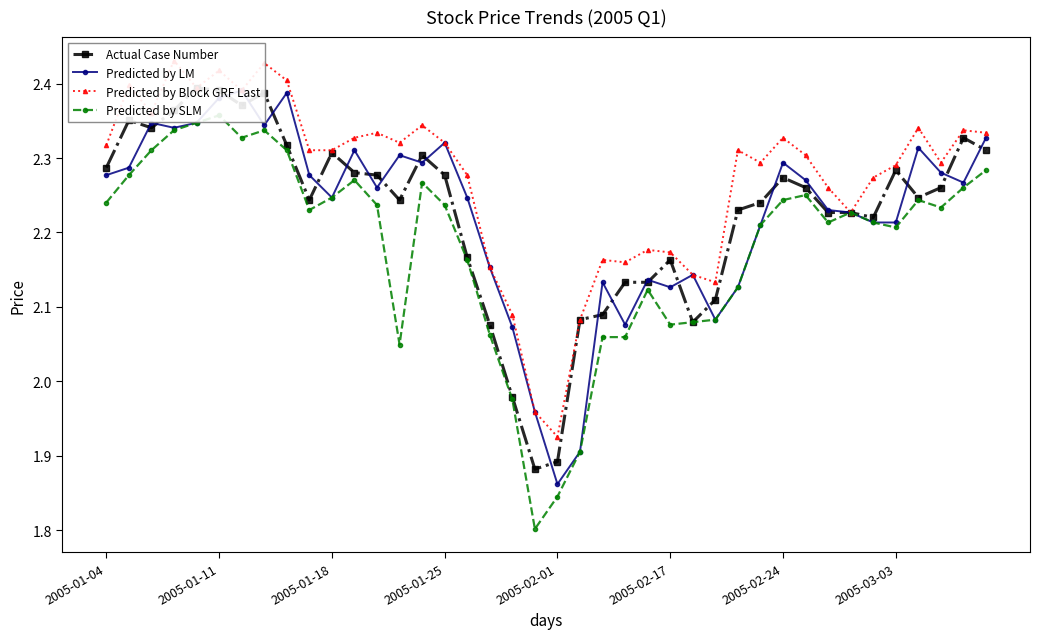

Reading right to left, what are all the values shown in this chart?

Actual Case Number: 2.3	2.3	2.3	2.2	2.3	2.2	2.2	2.2	2.3	2.3	2.2	2.2	2.1	2.1	2.2	2.1	2.1	2.1	2.1	1.9	1.9	2.0	2.1	2.2	2.3	2.3	2.2	2.3	2.3	2.3	2.2	2.3	2.4	2.4	2.4	2.4	2.4	2.3	2.4	2.3
Predicted by LM: 2.3	2.3	2.3	2.3	2.2	2.2	2.2	2.2	2.3	2.3	2.2	2.1	2.1	2.1	2.1	2.1	2.1	2.1	1.9	1.9	2.0	2.1	2.2	2.2	2.3	2.3	2.3	2.3	2.3	2.2	2.3	2.4	2.3	2.4	2.4	2.3	2.3	2.3	2.3	2.3
Predicted by Block GRF Last: 2.3	2.3	2.3	2.3	2.3	2.3	2.2	2.3	2.3	2.3	2.3	2.3	2.1	2.1	2.2	2.2	2.2	2.2	2.1	1.9	2.0	2.1	2.2	2.3	2.3	2.3	2.3	2.3	2.3	2.3	2.3	2.4	2.4	2.4	2.4	2.4	2.4	2.4	2.4	2.3
Predicted by SLM: 2.3	2.3	2.2	2.2	2.2	2.2	2.2	2.2	2.3	2.2	2.2	2.1	2.1	2.1	2.1	2.1	2.1	2.1	1.9	1.8	1.8	2.0	2.1	2.2	2.2	2.3	2.0	2.2	2.3	2.2	2.2	2.3	2.3	2.3	2.4	2.3	2.3	2.3	2.3	2.2